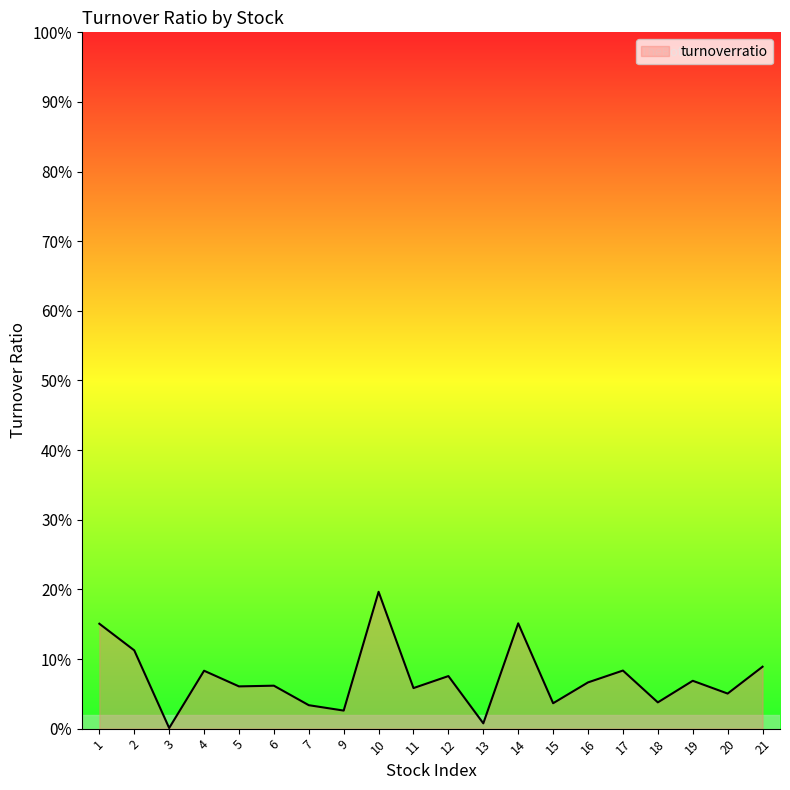

What is the difference between the maximum and minimum values?

19.6